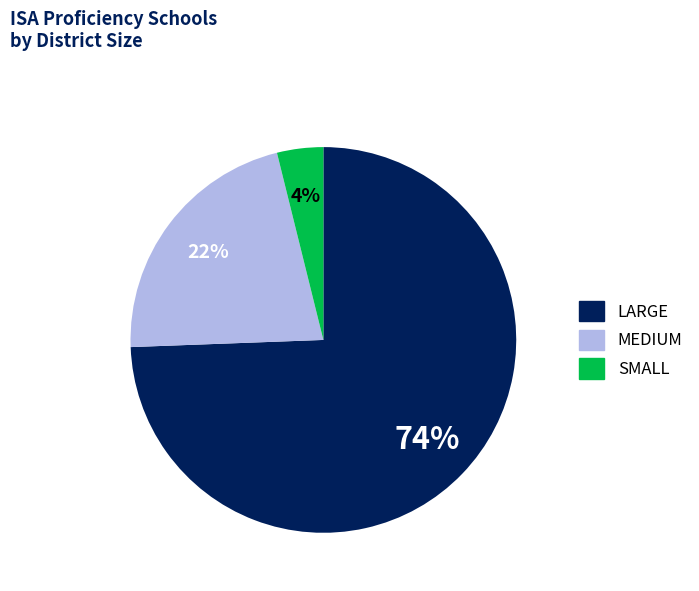

Count the number of slices in the pie.

3